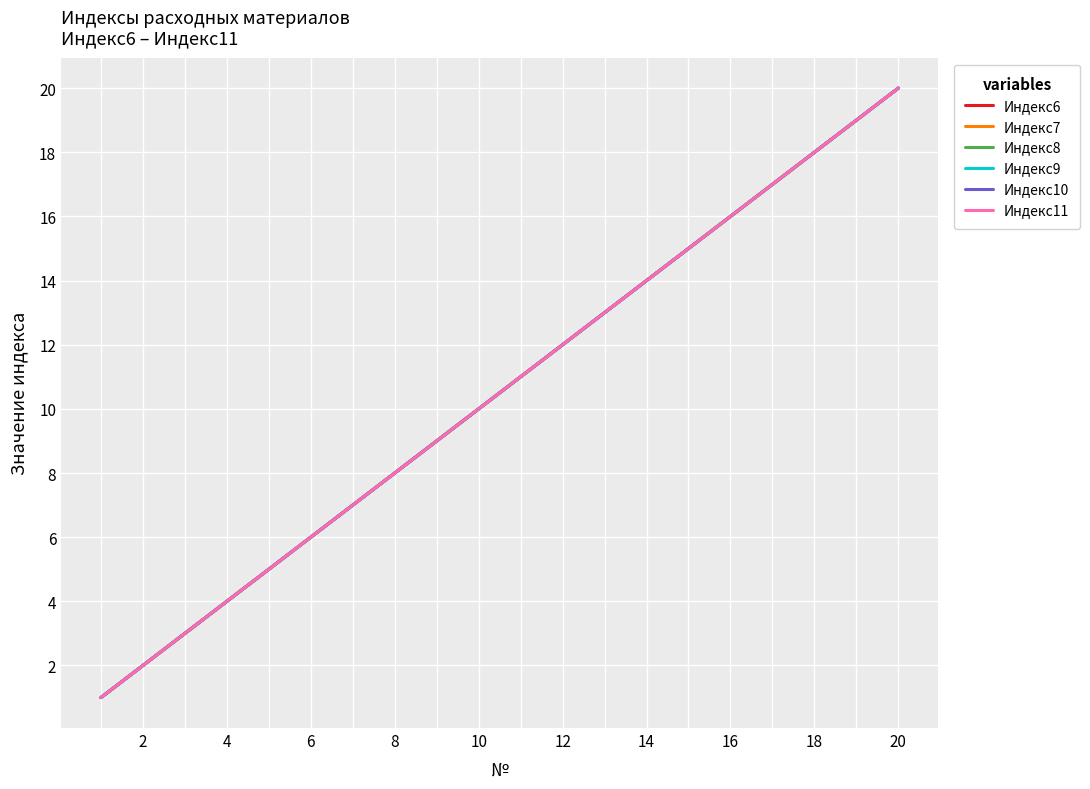

Does the chart display data point markers on the line(s)?

No